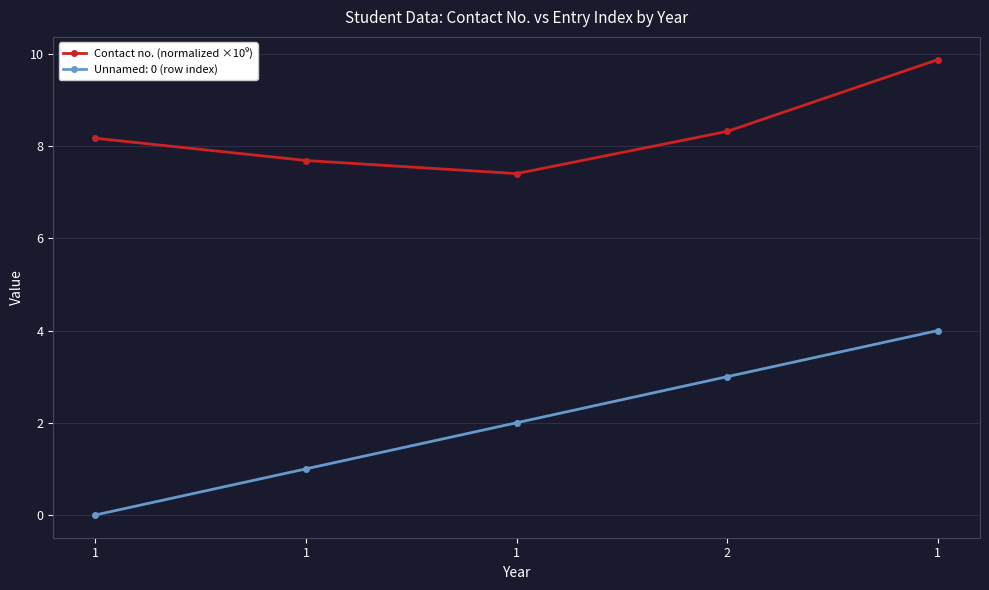

What is the label of the 2nd point from the left?

1